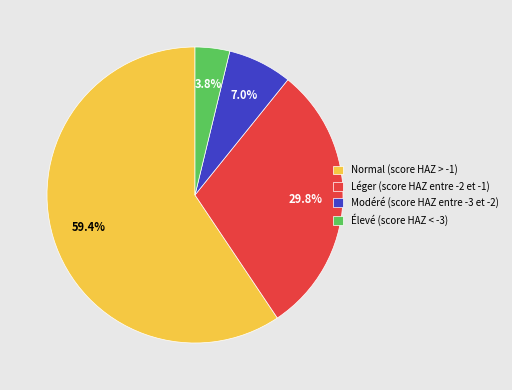

Does Élevé (score HAZ < -3) account for over 50% of the chart?

No